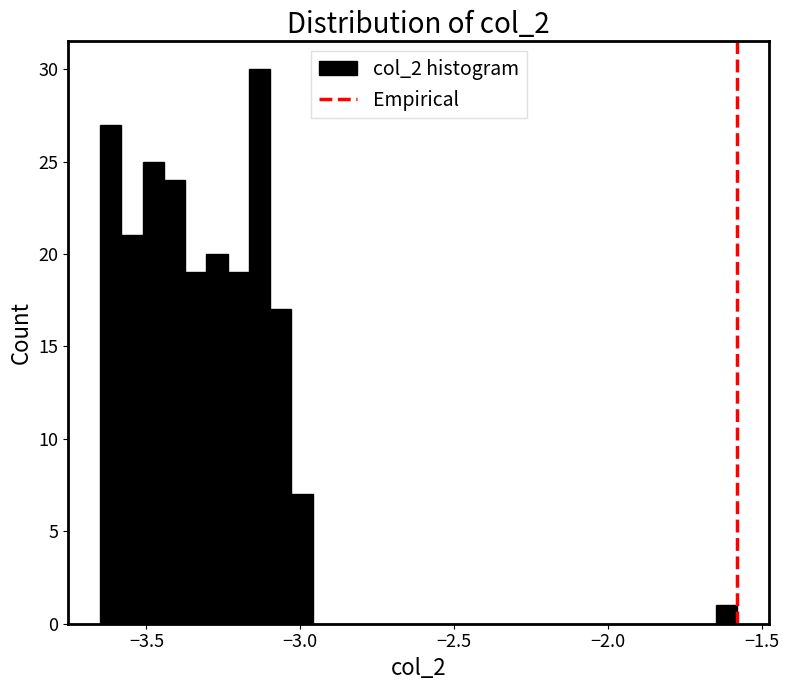

Around what value on the x-axis is the tallest bar? Give the approximate position of its centre, as read against the axis.

-3.15